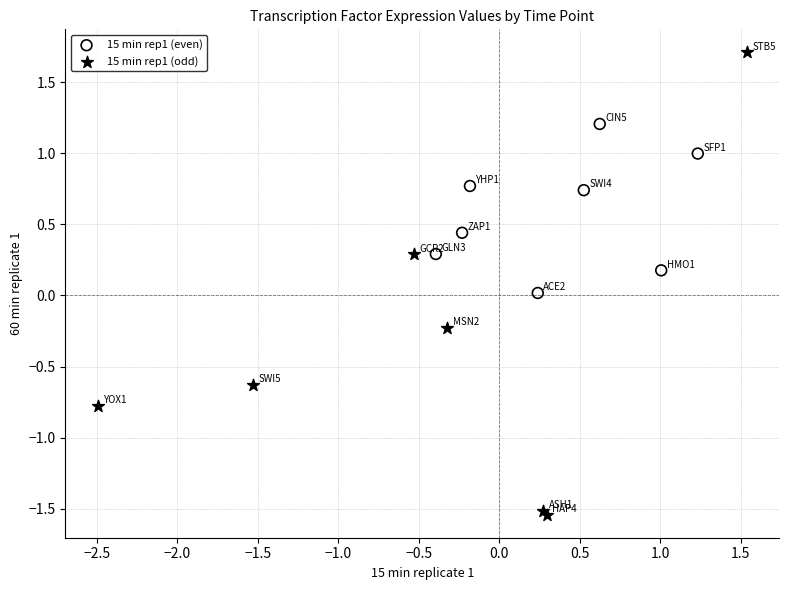

Which series contains the lowest Y value?

15 min rep1 (odd)